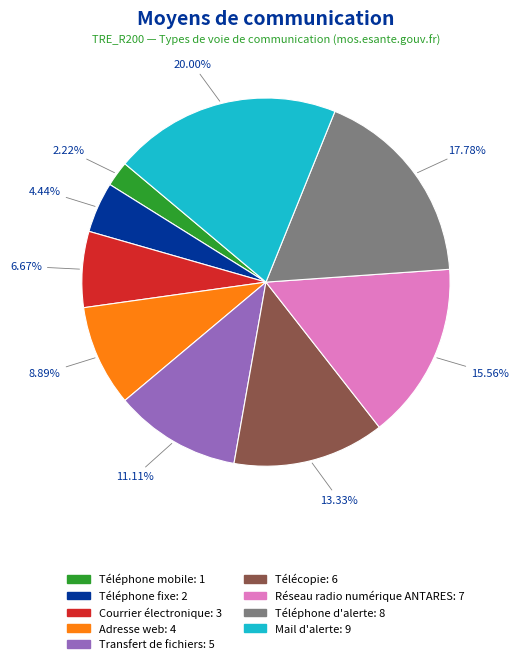

How many segments does this pie chart have?

9